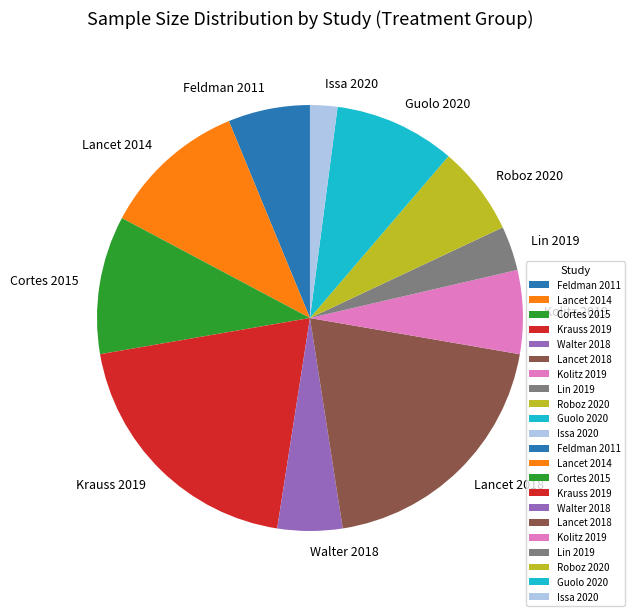

True or false: Guolo 2020 accounts for 23% of the total.

False